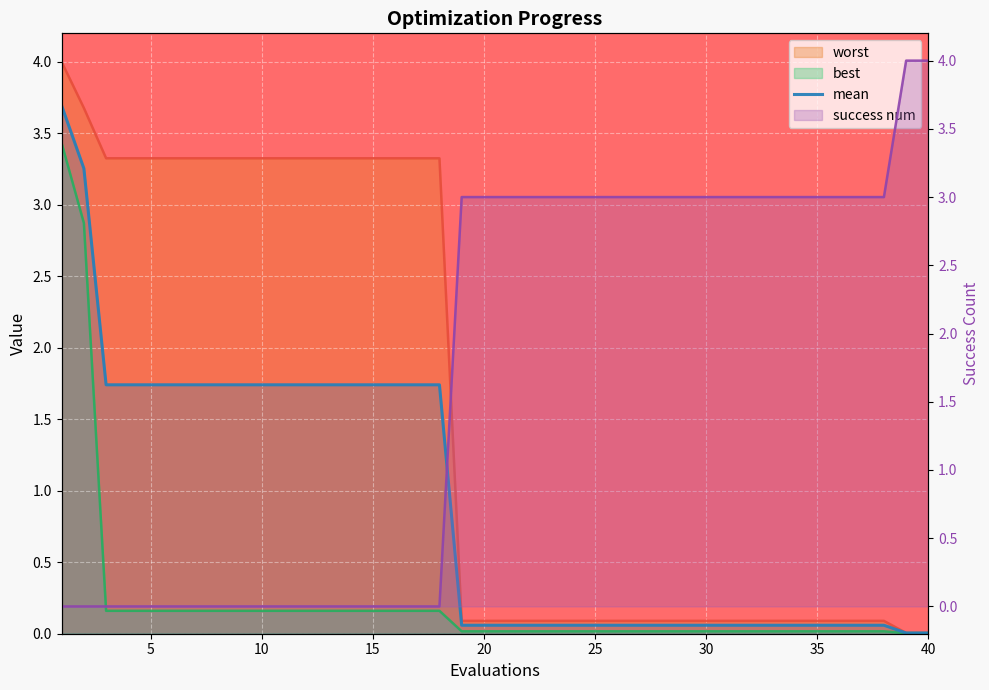

How many lines are shown in the chart?

4